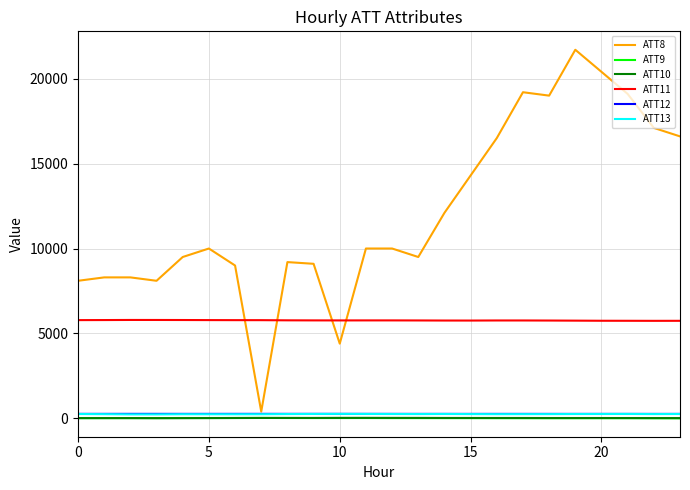

Which series has the largest range (max minus min)?

ATT8